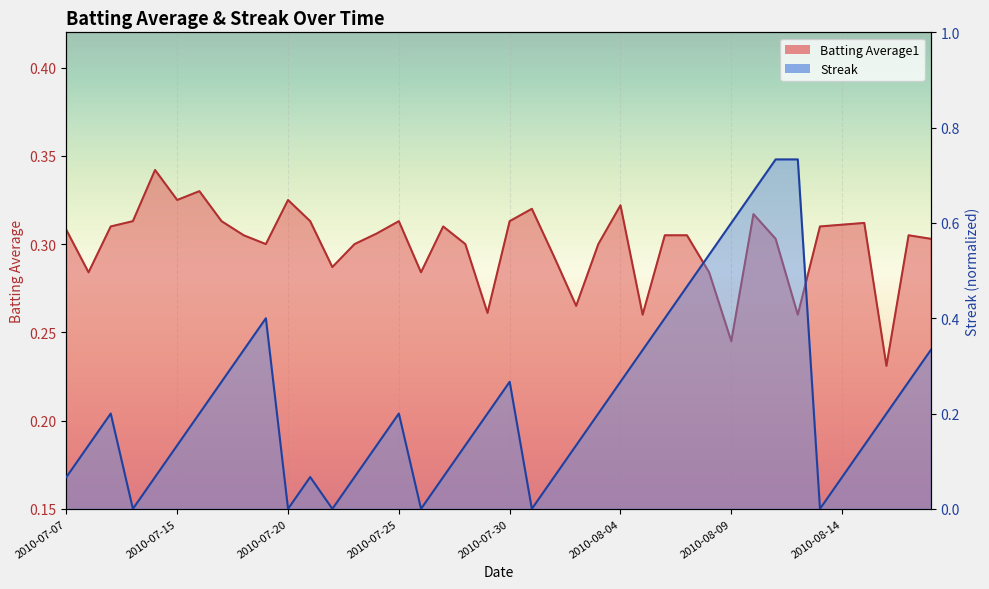

What is the difference between the Streak values at 2010-08-09 and 2010-07-10?

0.6